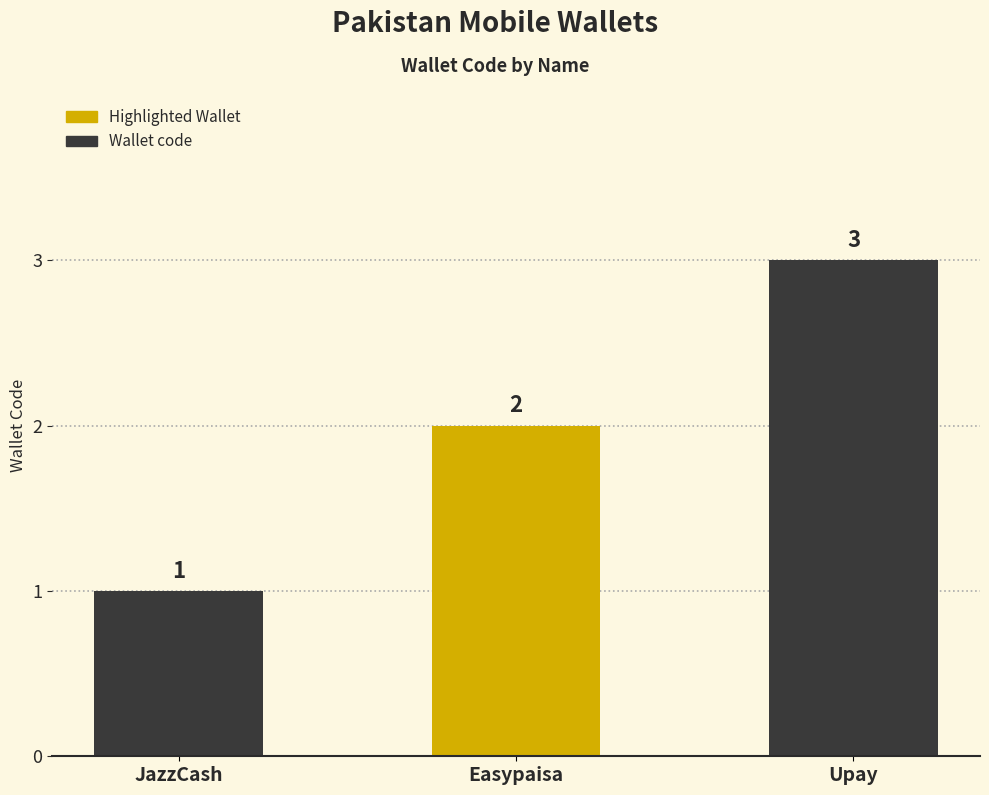

Reading left to right, what are all the values shown in this chart?

JazzCash=1	Easypaisa=2	Upay=3